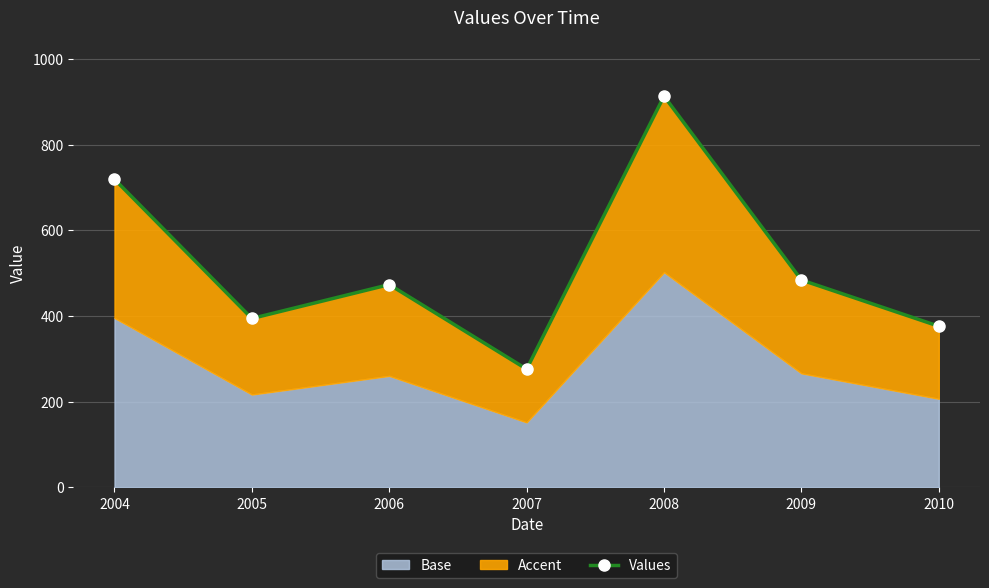

List the labels in order of value, largest first.

2008, 2004, 2009, 2006, 2005, 2010, 2007